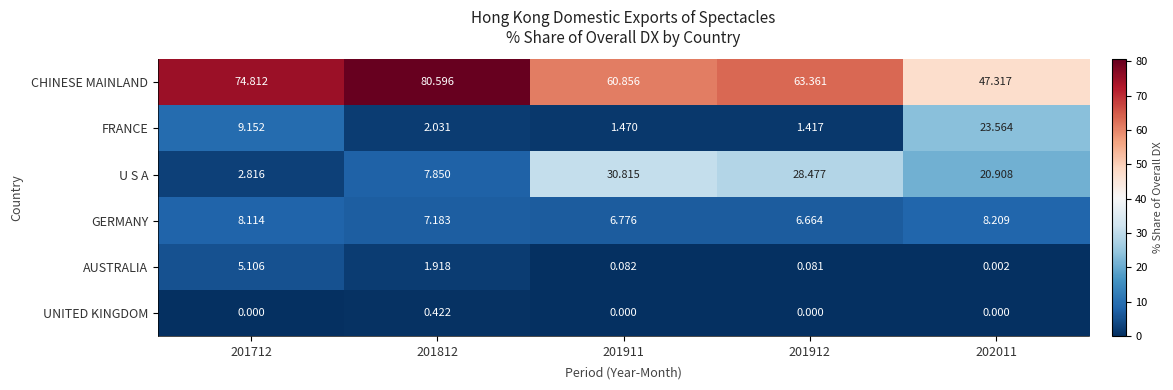

Is the value of U S A at 201912 greater than the value of FRANCE at 201912?

Yes